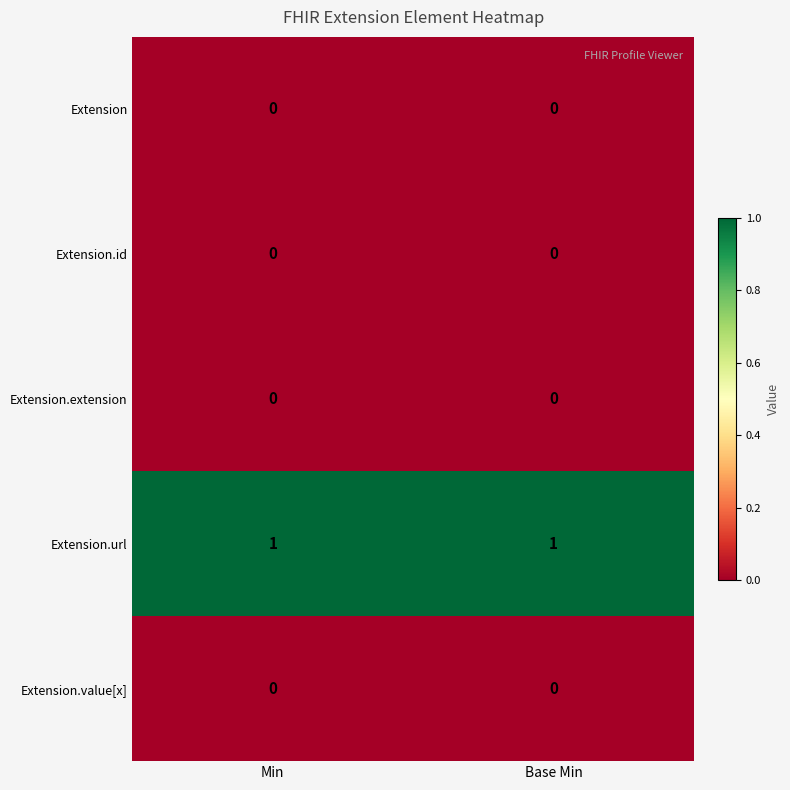

True or false: Extension.id has a value of 0 at Base Min.

True